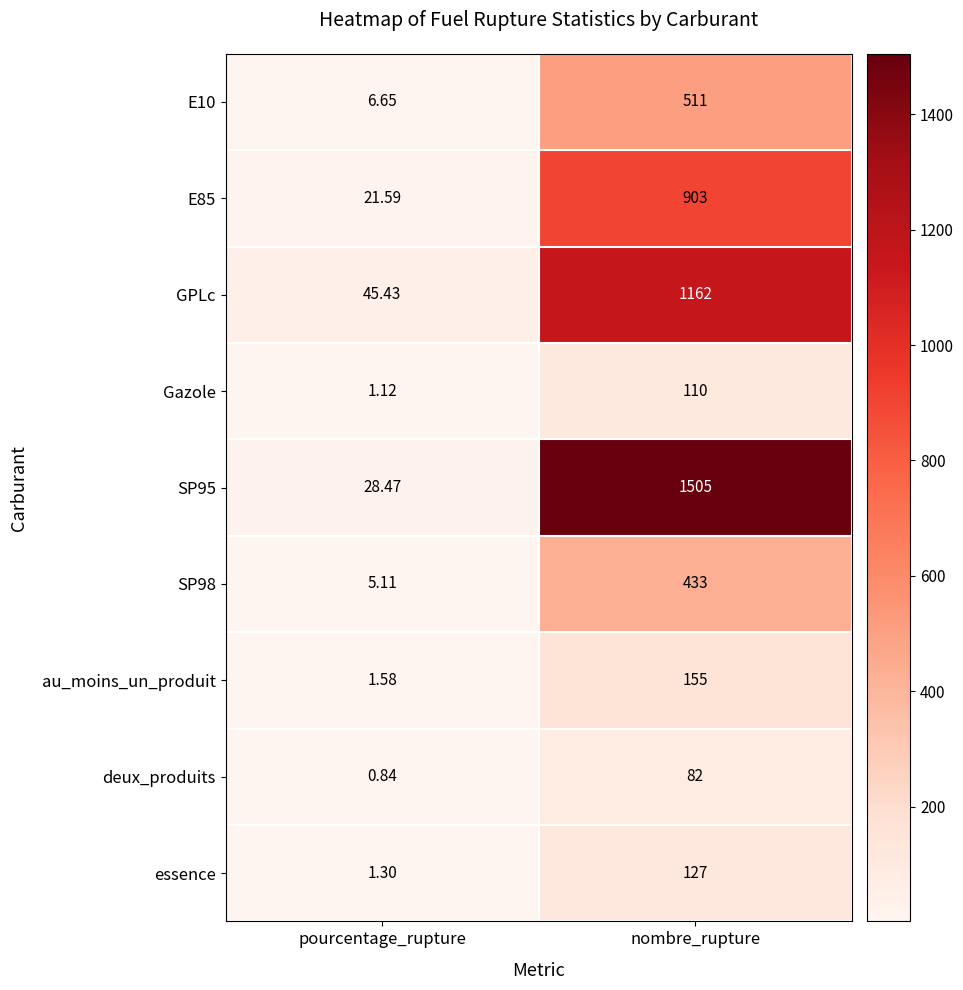

How many series are shown in this chart?

9